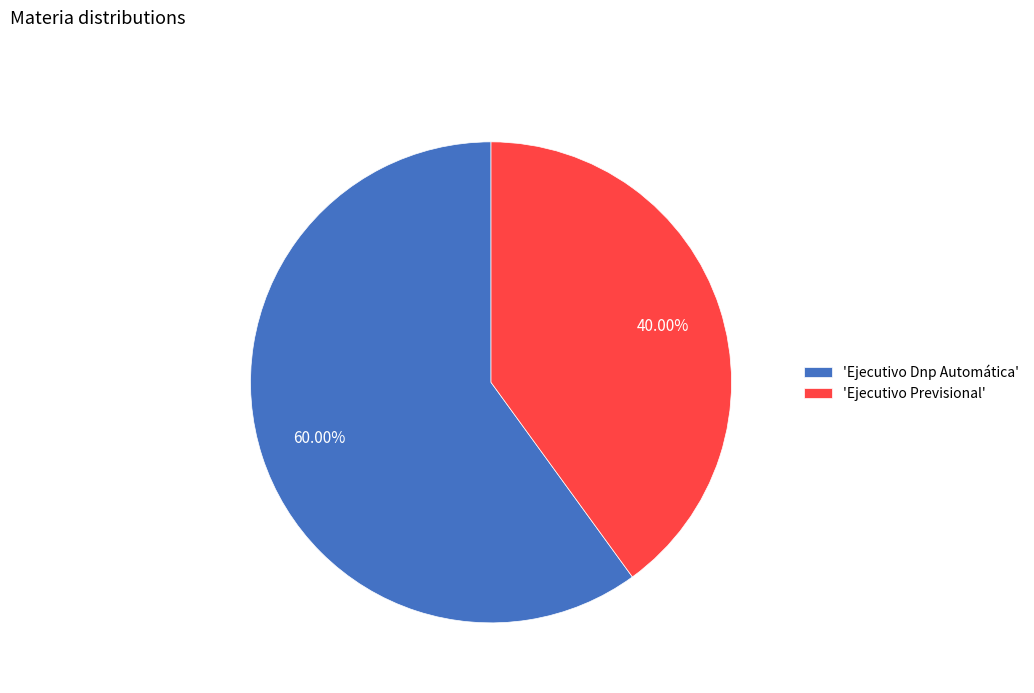

What is the largest slice in the pie chart?

'Ejecutivo Dnp Automática'